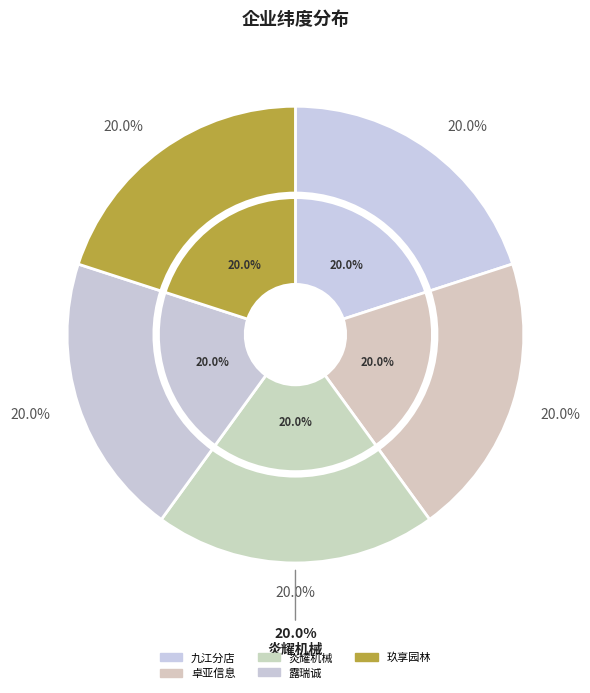

Does 长沙露瑞诚新能源有限公司 account for over 50% of the chart?

No